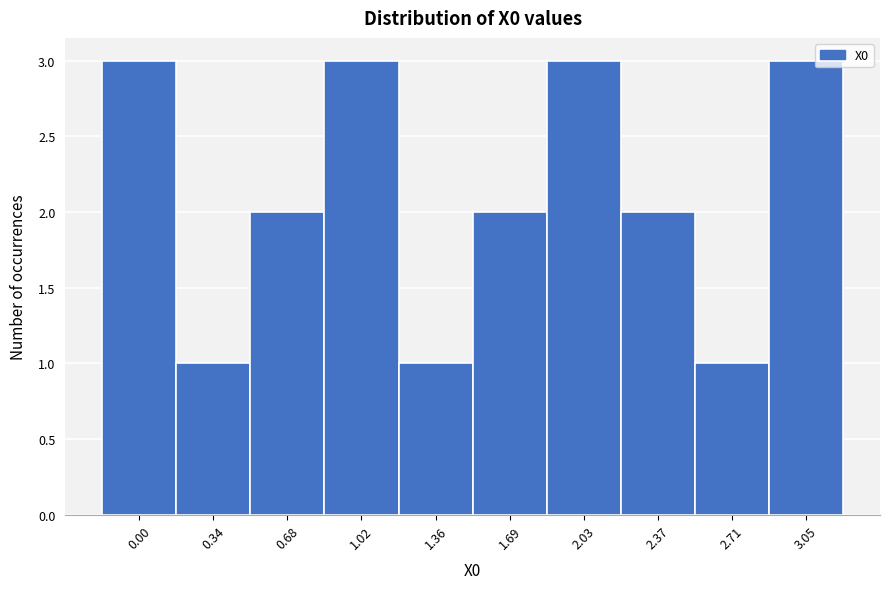

Reading left to right, what are all the values shown in this chart?

3	1	2	3	1	2	3	2	1	3